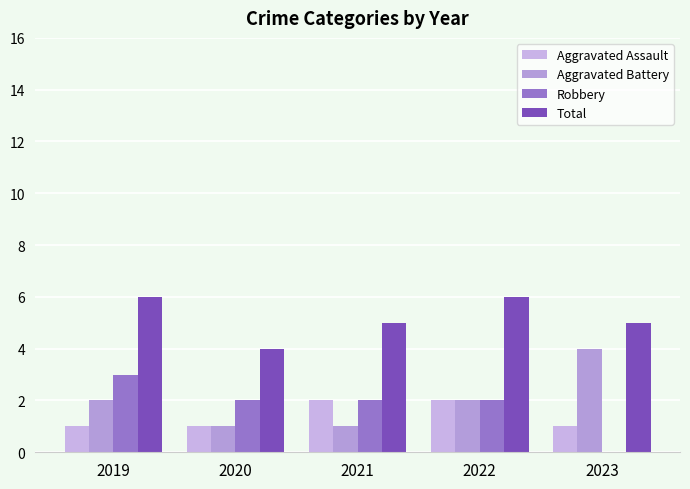

What is the maximum value for Robbery?

3